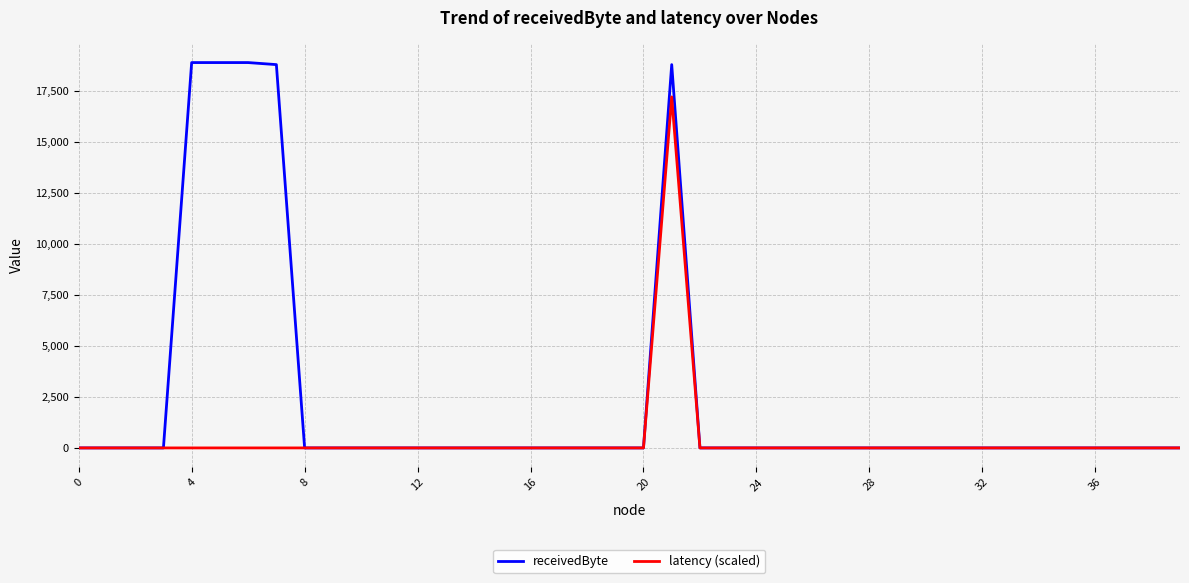

Rank the series by their maximum value, from lowest to highest.

latency (scaled), receivedByte